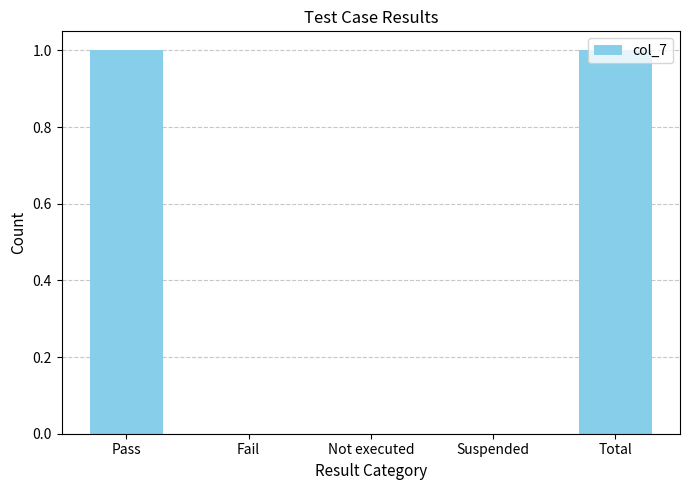

Reading right to left, list all the values displayed in this chart.

1	0	0	0	1